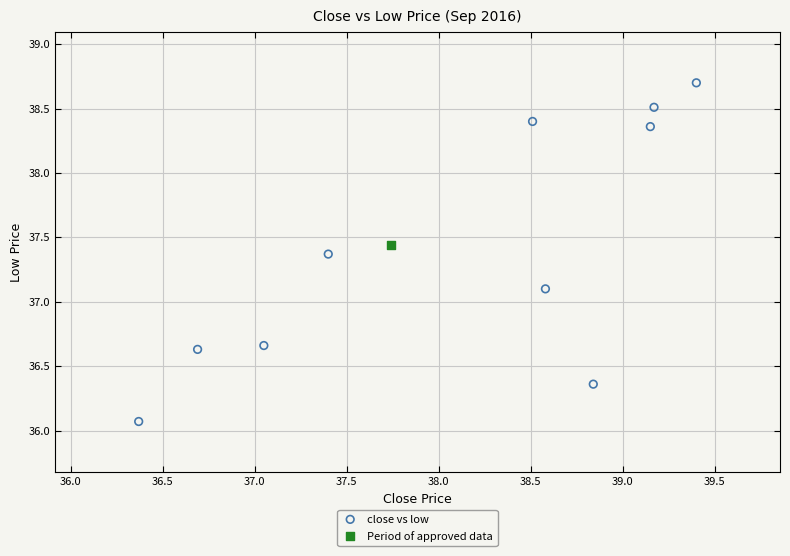

What are all the series names shown in the legend?

close vs low, Period of approved data